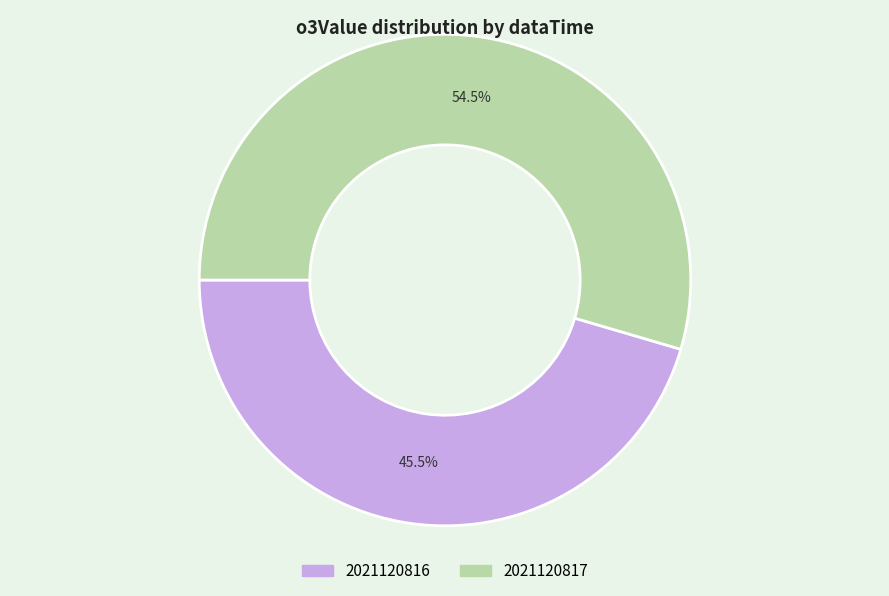

What is the smallest slice in the pie chart?

2021120816